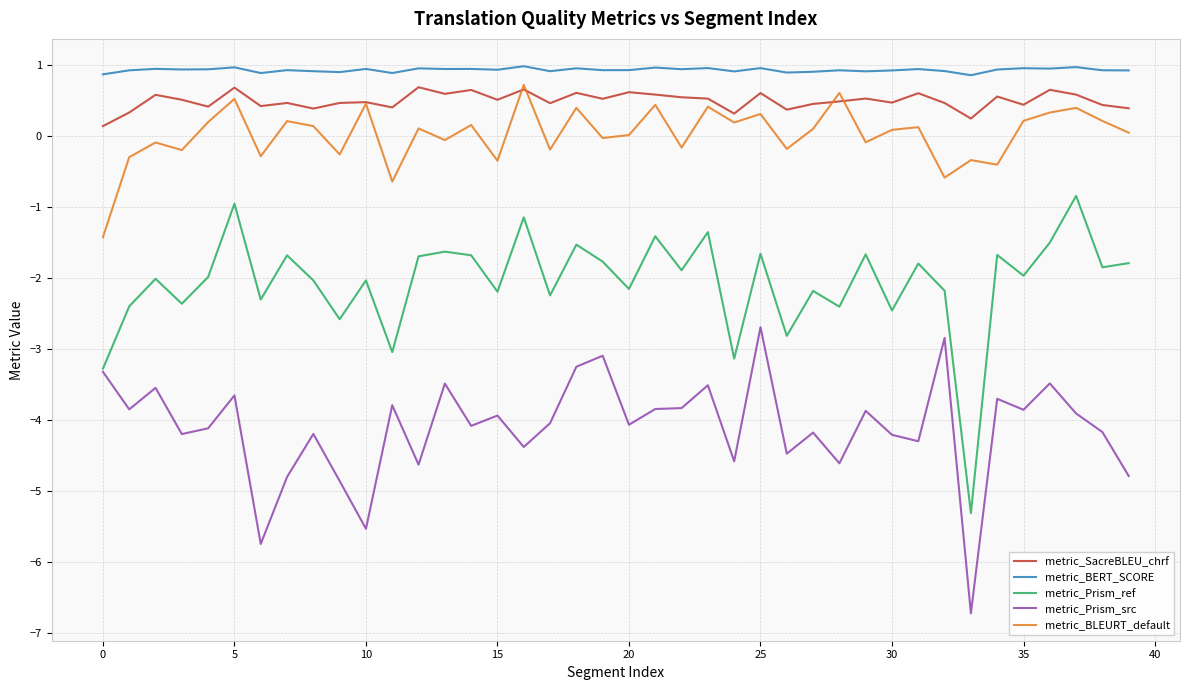

What is the maximum value for metric_Prism_ref?

-0.8